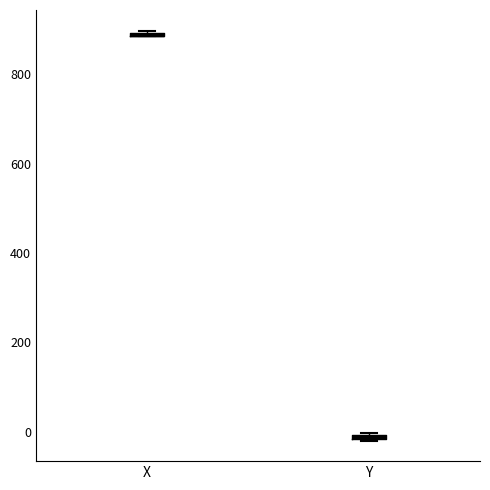

Where is the upper edge of the box for Y on the y-axis? The values are not printed on the chart, so give them approximately, as read against the axis.

0